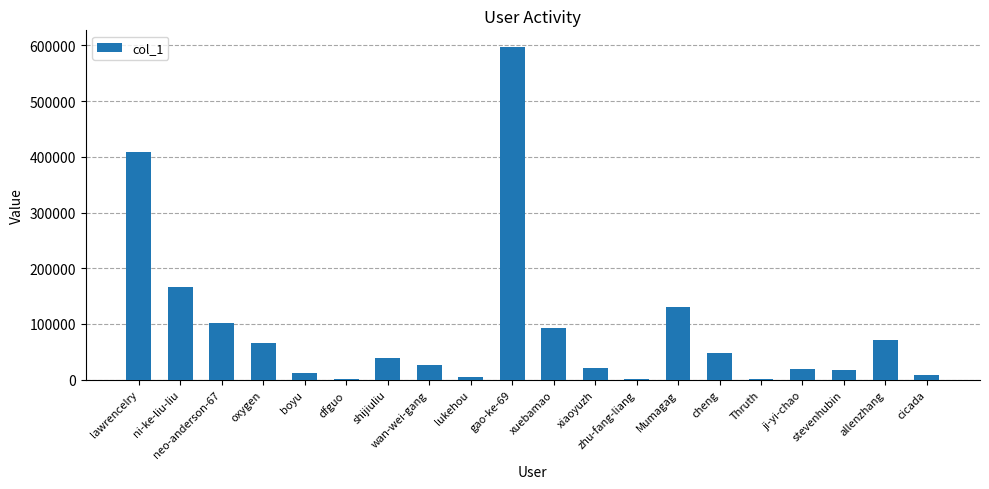

What is the average value?

91682